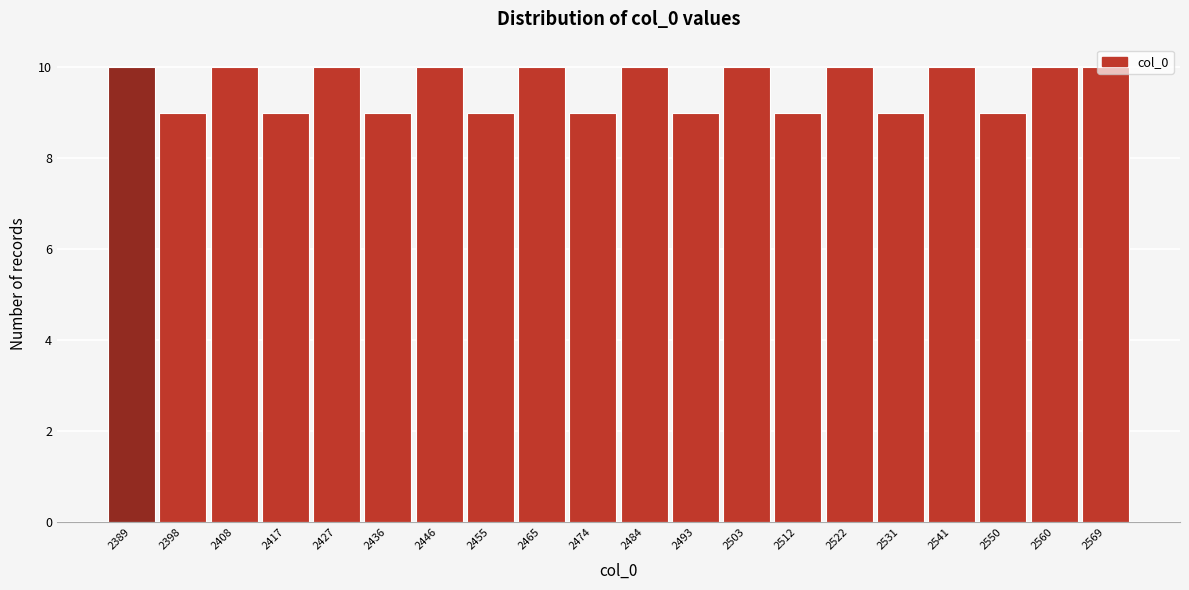

Is it true that the value at 2389 is 10?

True